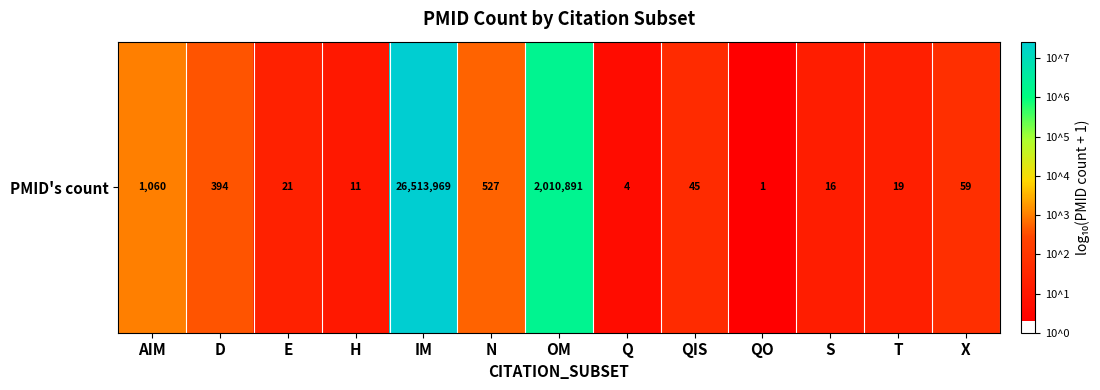

Rank the categories by value from lowest to highest.

QO, Q, H, S, T, E, QIS, X, D, N, AIM, OM, IM